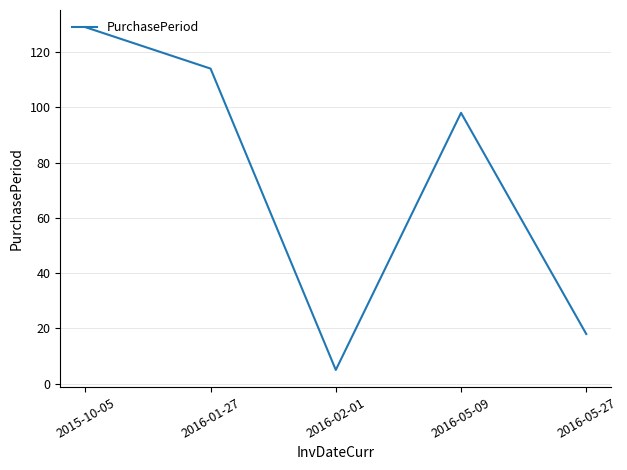

Where is the data nearest to the value 67?

2016-05-09